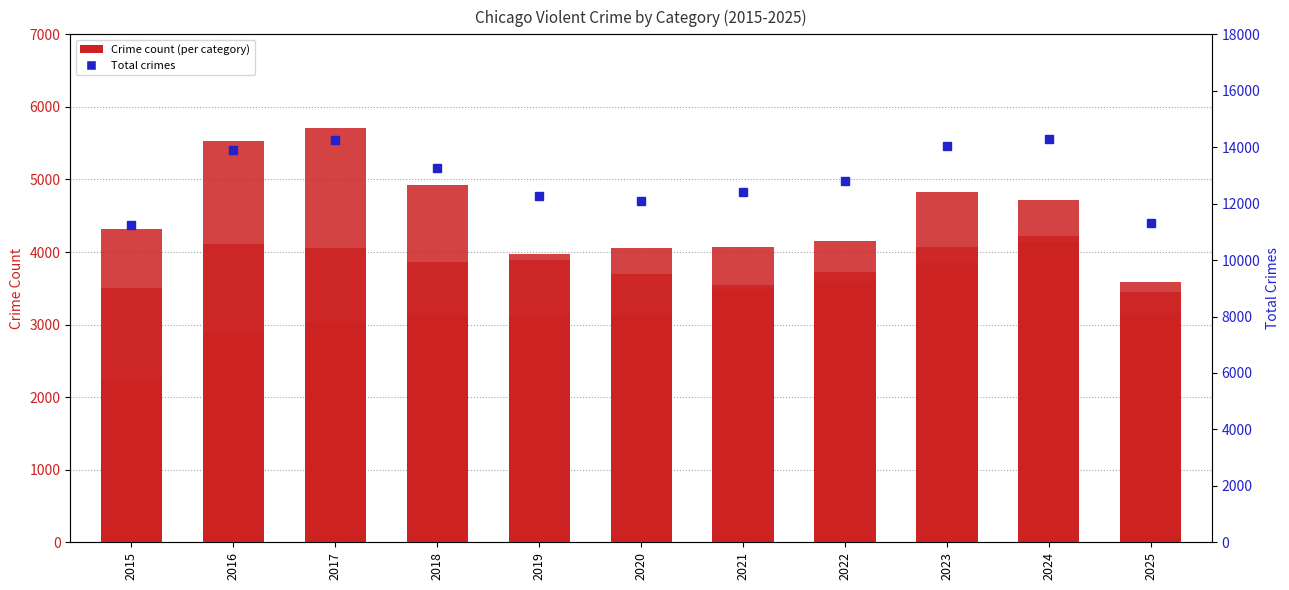

What is the total value across all series at 2024?

18432